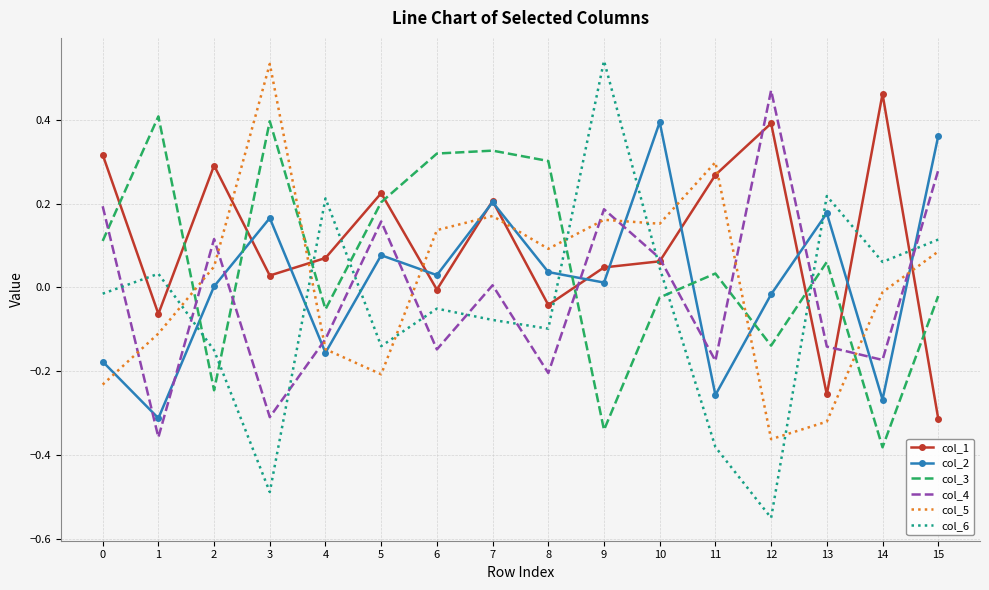

True or false: col_2 and col_6 intersect in this chart.

True